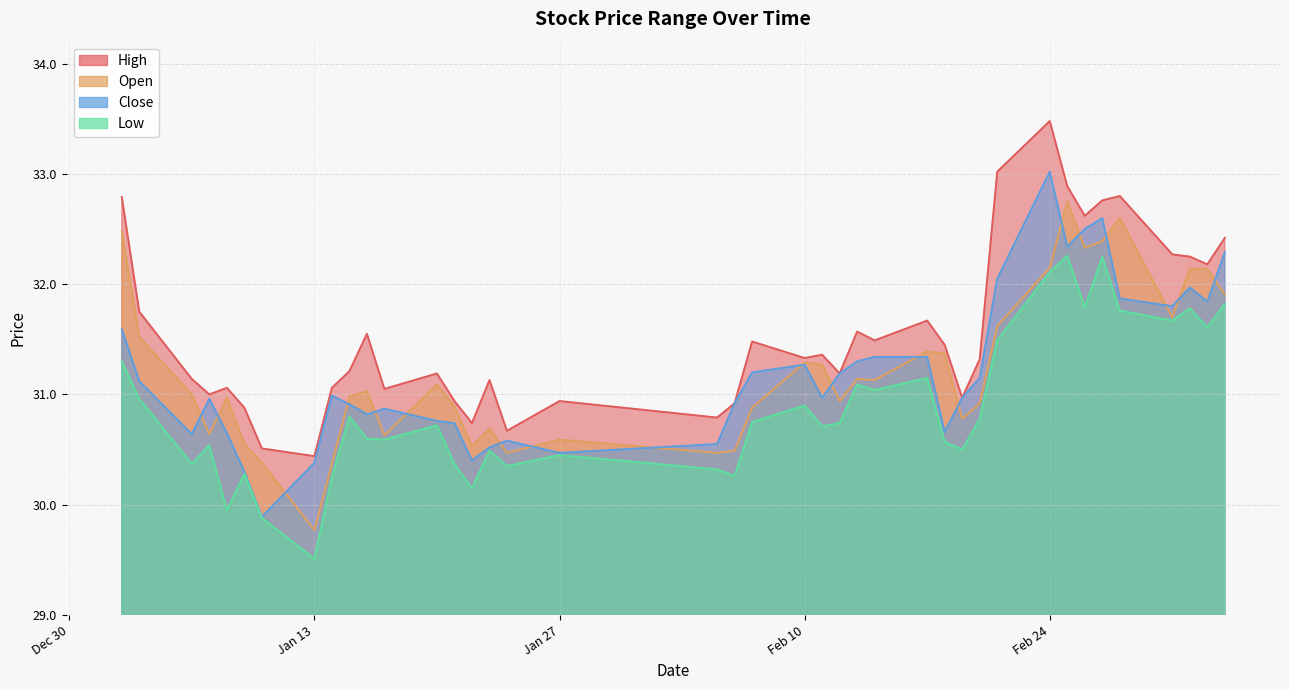

List the labels in order of open value, largest first.

2025-02-25, 2025-02-28, 2025-01-02, 2025-02-27, 2025-02-26, 2025-02-24, 2025-03-04, 2025-03-05, 2025-03-06, 2025-03-03, 2025-02-21, 2025-01-03, 2025-02-17, 2025-02-18, 2025-02-10, 2025-02-11, 2025-02-13, 2025-02-14, 2025-01-20, 2025-01-16, 2025-01-06, 2025-01-15, 2025-01-08, 2025-02-12, 2025-02-20, 2025-01-21, 2025-02-07, 2025-02-19, 2025-01-23, 2025-01-07, 2025-01-17, 2025-01-27, 2025-01-09, 2025-01-22, 2025-02-06, 2025-01-24, 2025-02-05, 2025-01-10, 2025-01-14, 2025-01-13